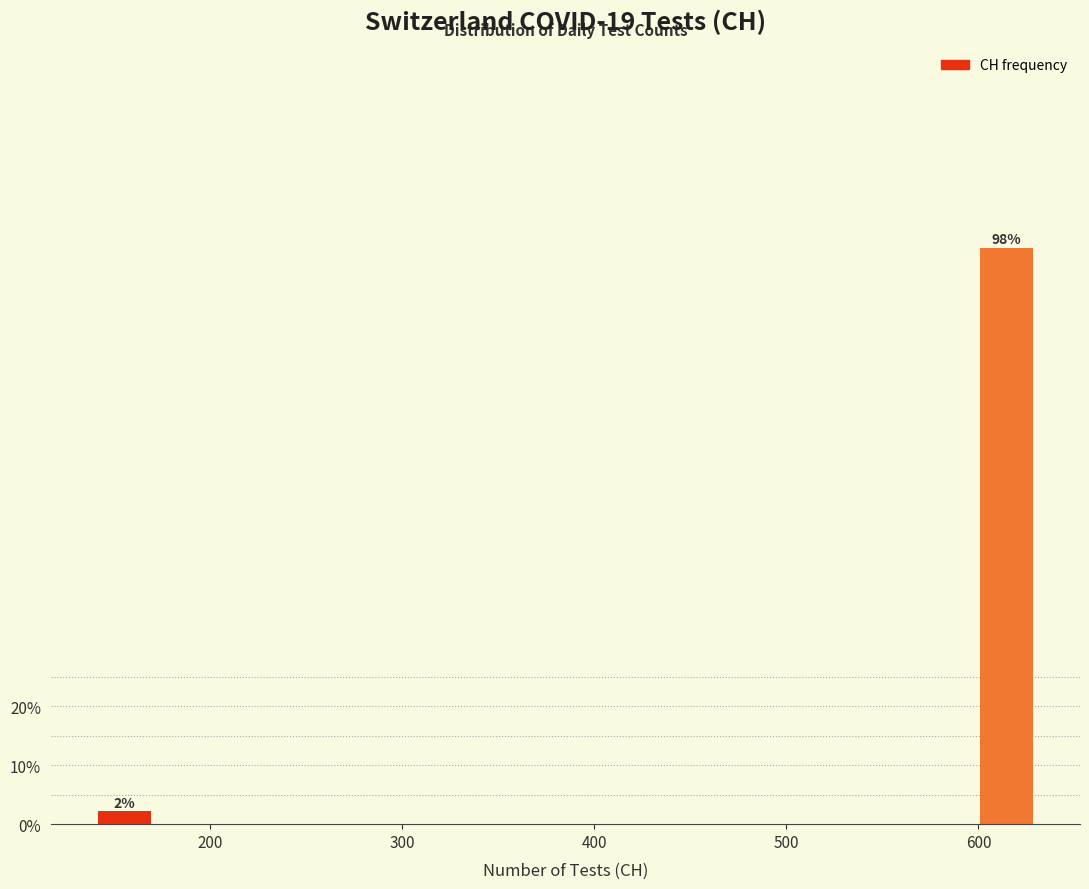

Around what value on the x-axis is the tallest bar? Give the approximate position of its centre, as read against the axis.

610